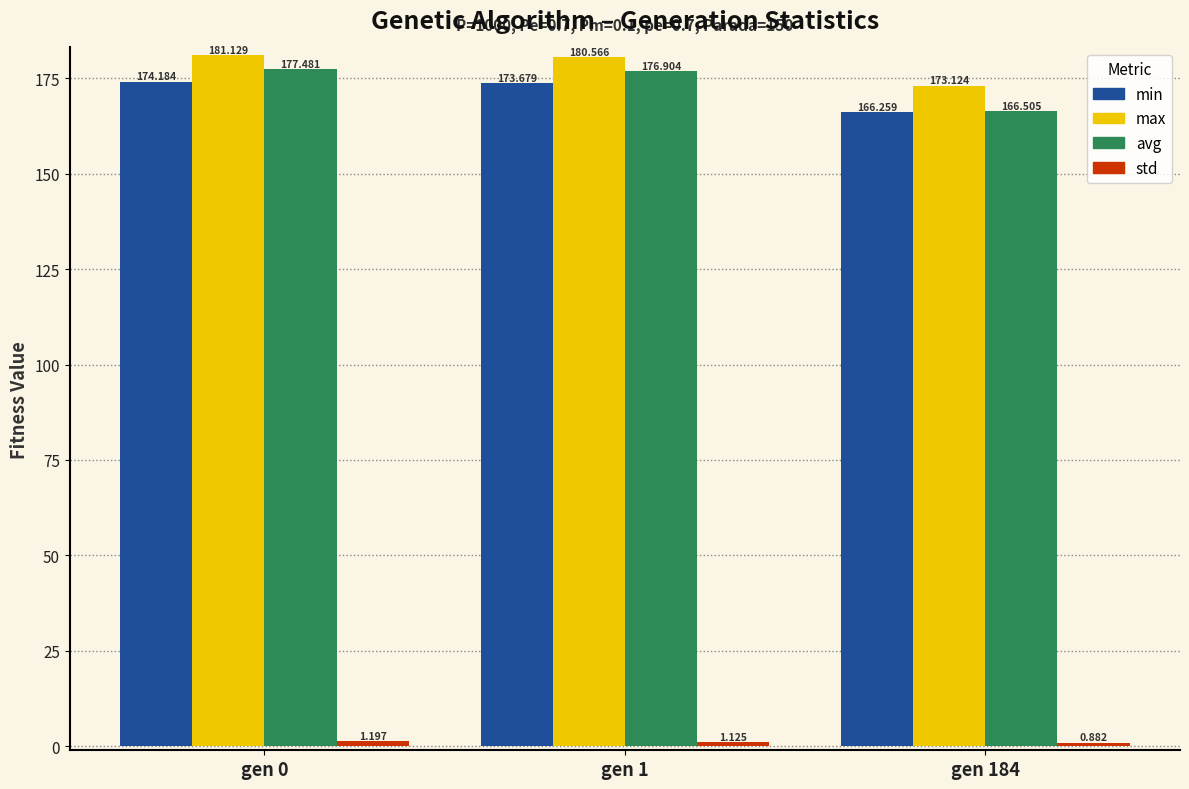

Are the bars grouped side by side (vs. stacked)?

Yes